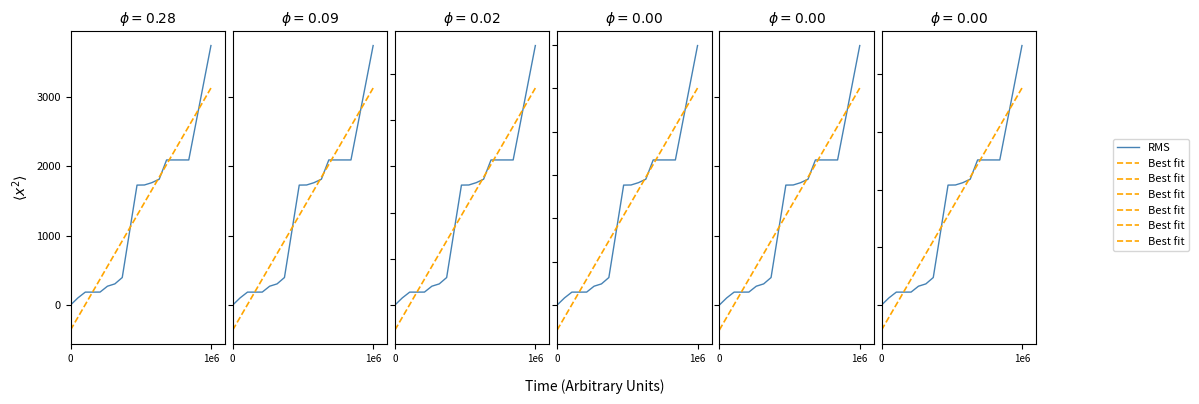

What are all the series names shown in the legend?

RMS, Best fit